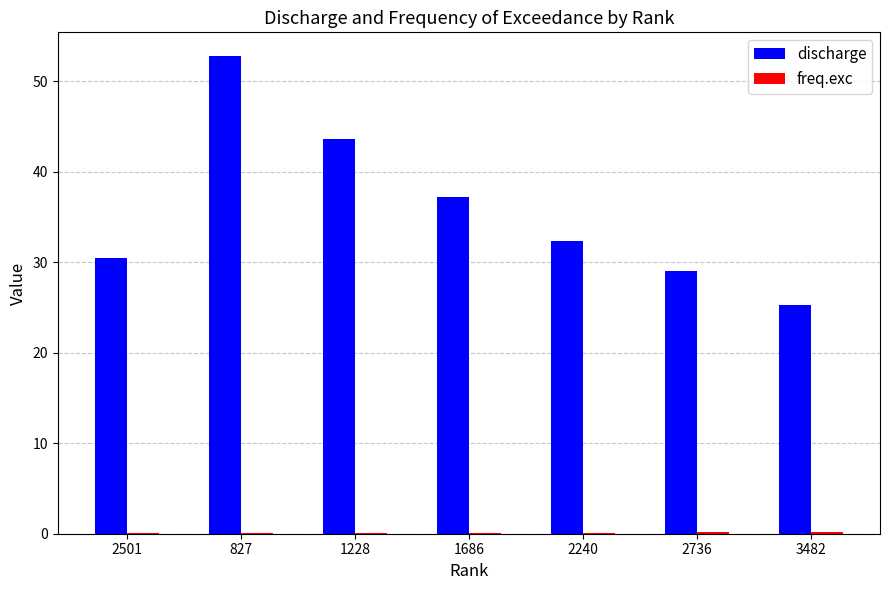

Where is discharge nearest to the value 39?

1686